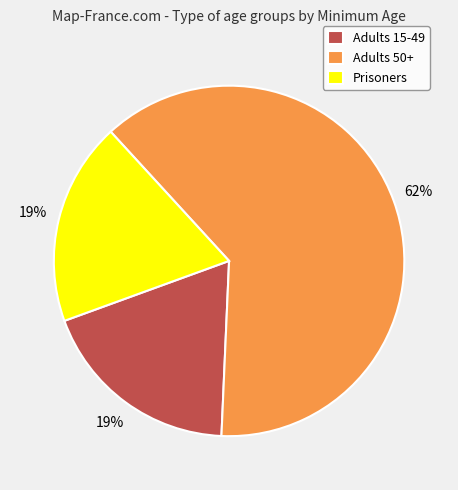

Which category has the biggest portion of the pie?

Adults 50+